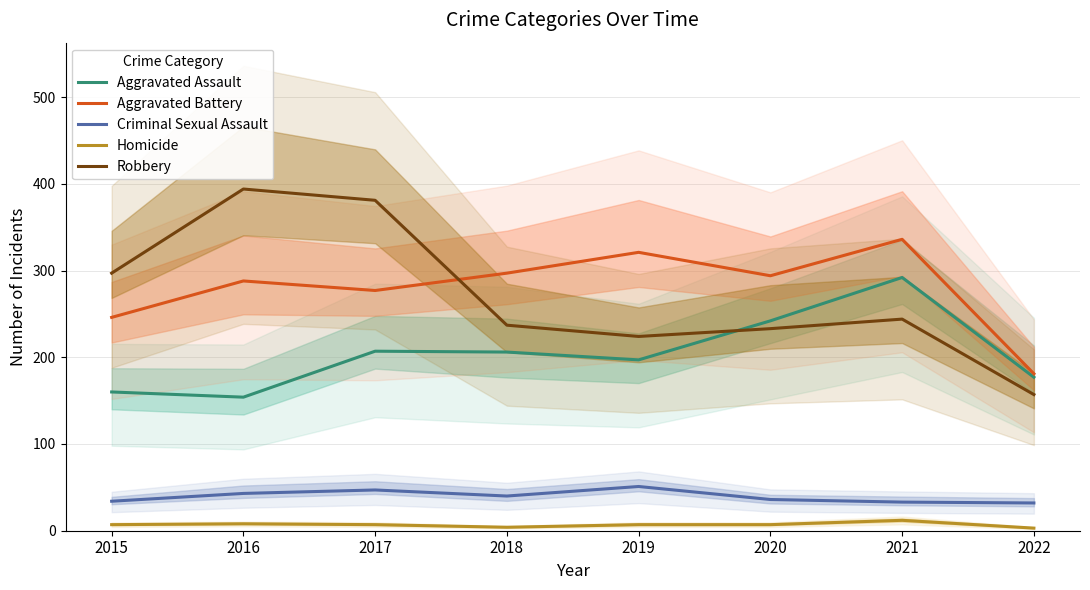

True or false: Homicide and Aggravated Assault intersect in this chart.

False